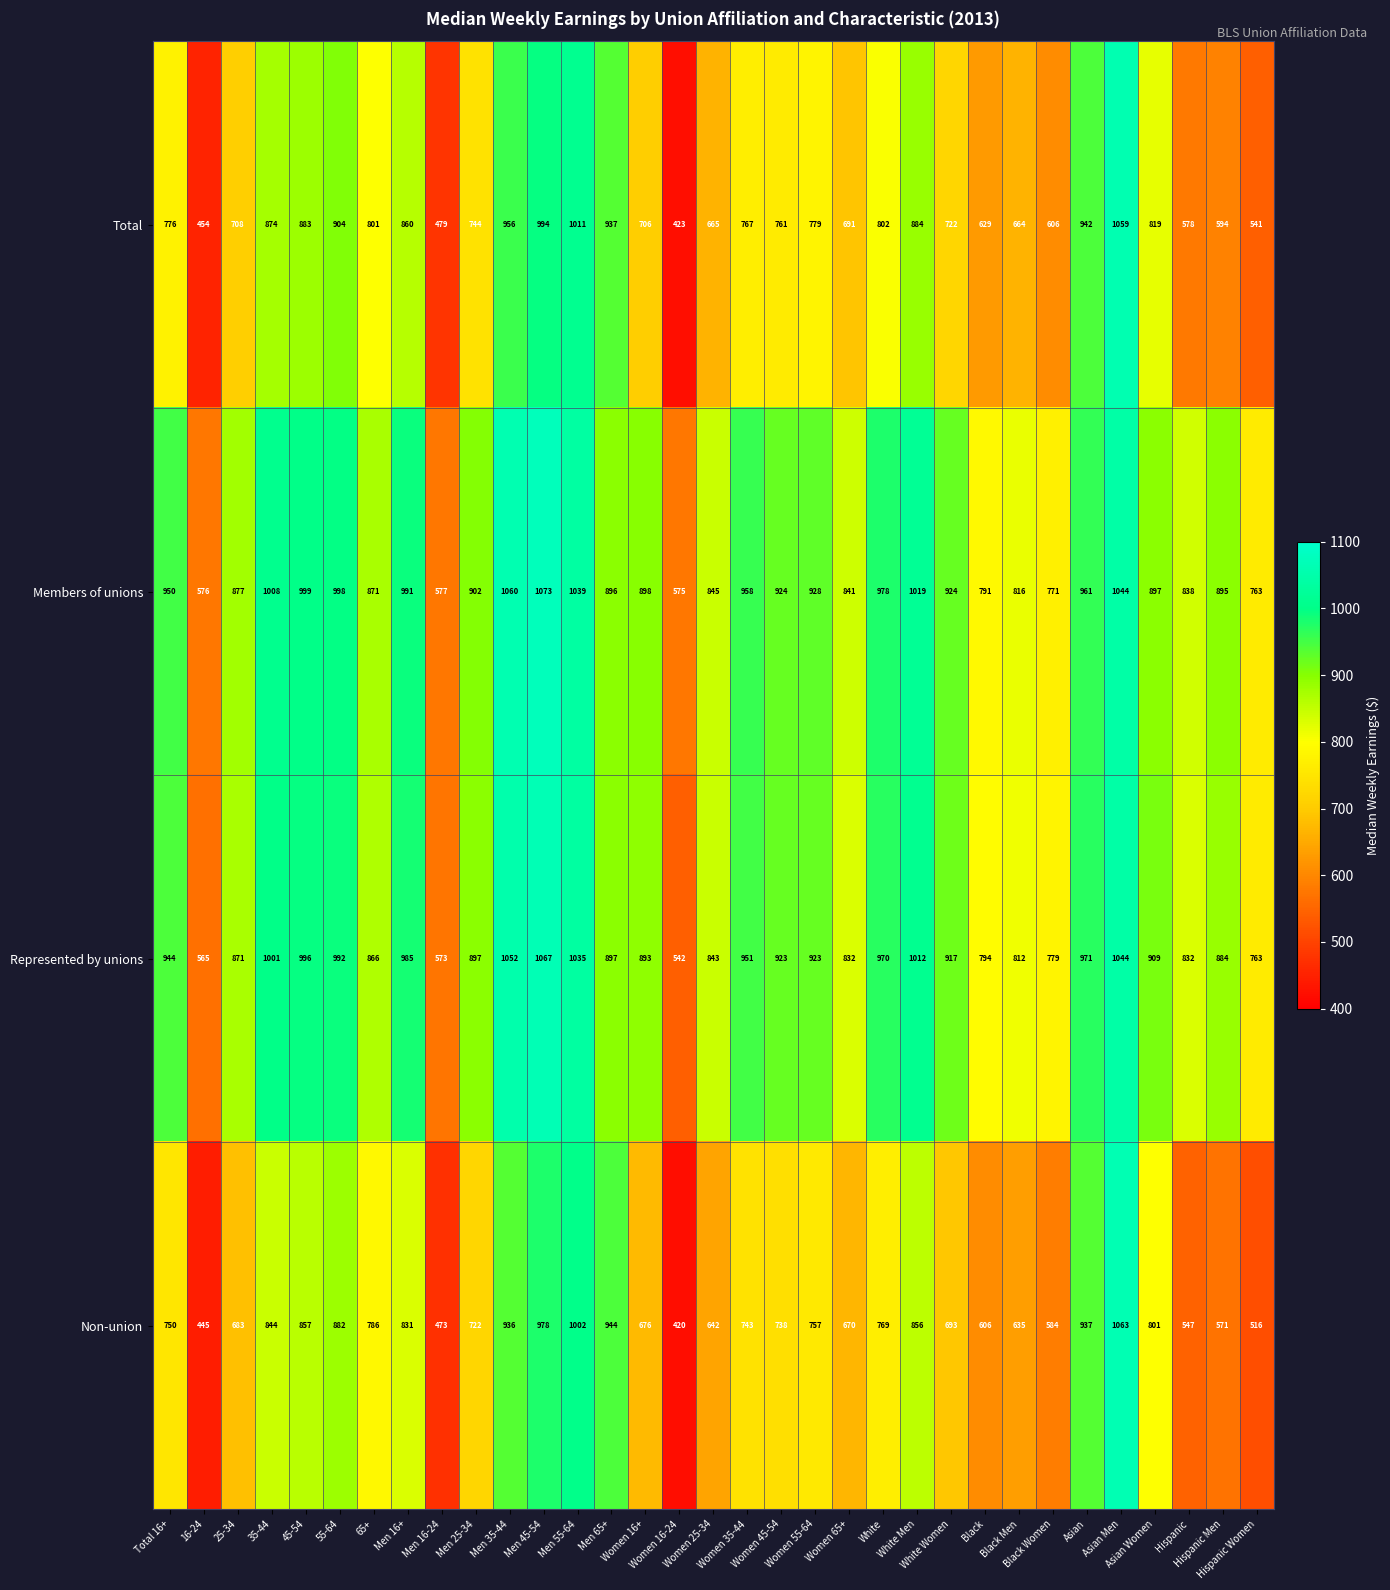

Which series has the largest total across all categories?

Members of unions